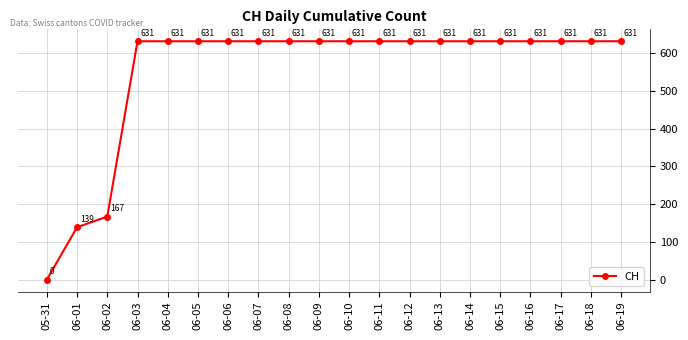

How many positive values are there?

19